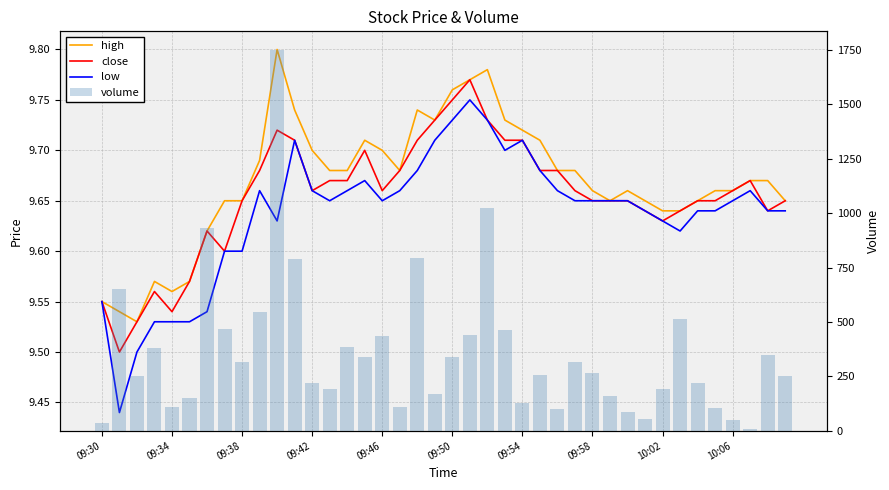

Count the high values in the range 9 to 10.

40